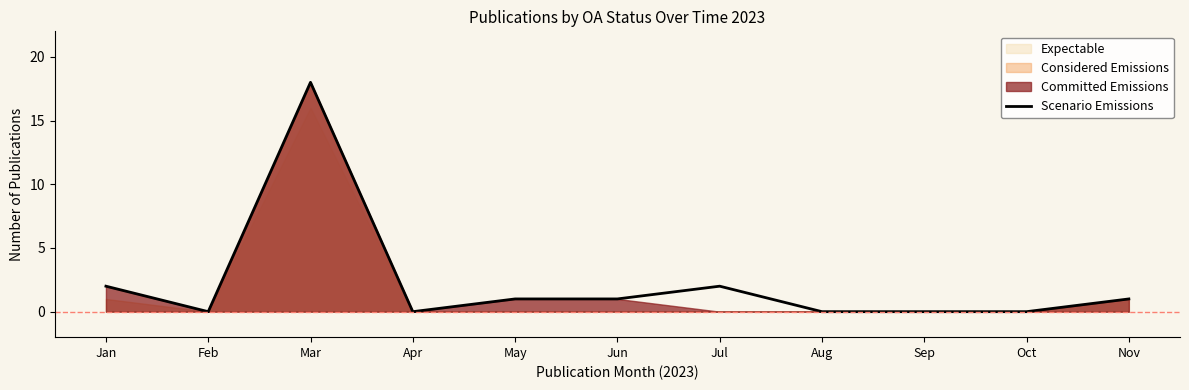

How many points are lower than both their immediate neighbors (excluding endpoints)?

2